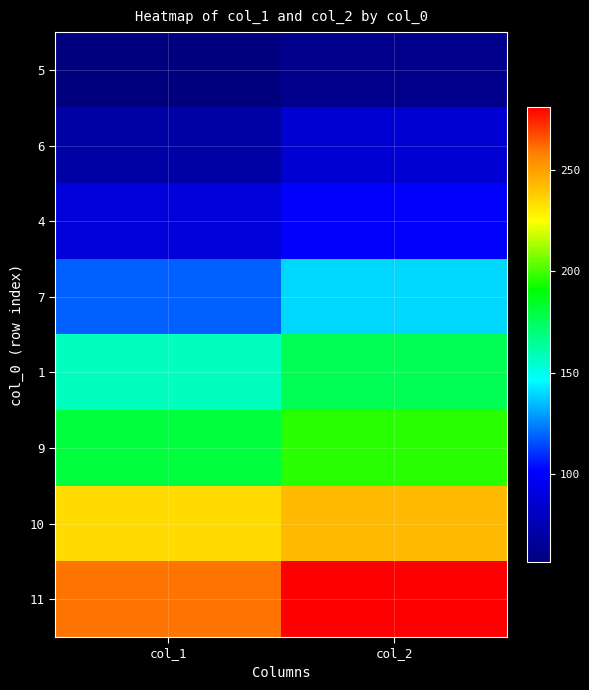

Rank the series at col_1 from lowest to highest value.

5, 6, 4, 7, 1, 9, 10, 11